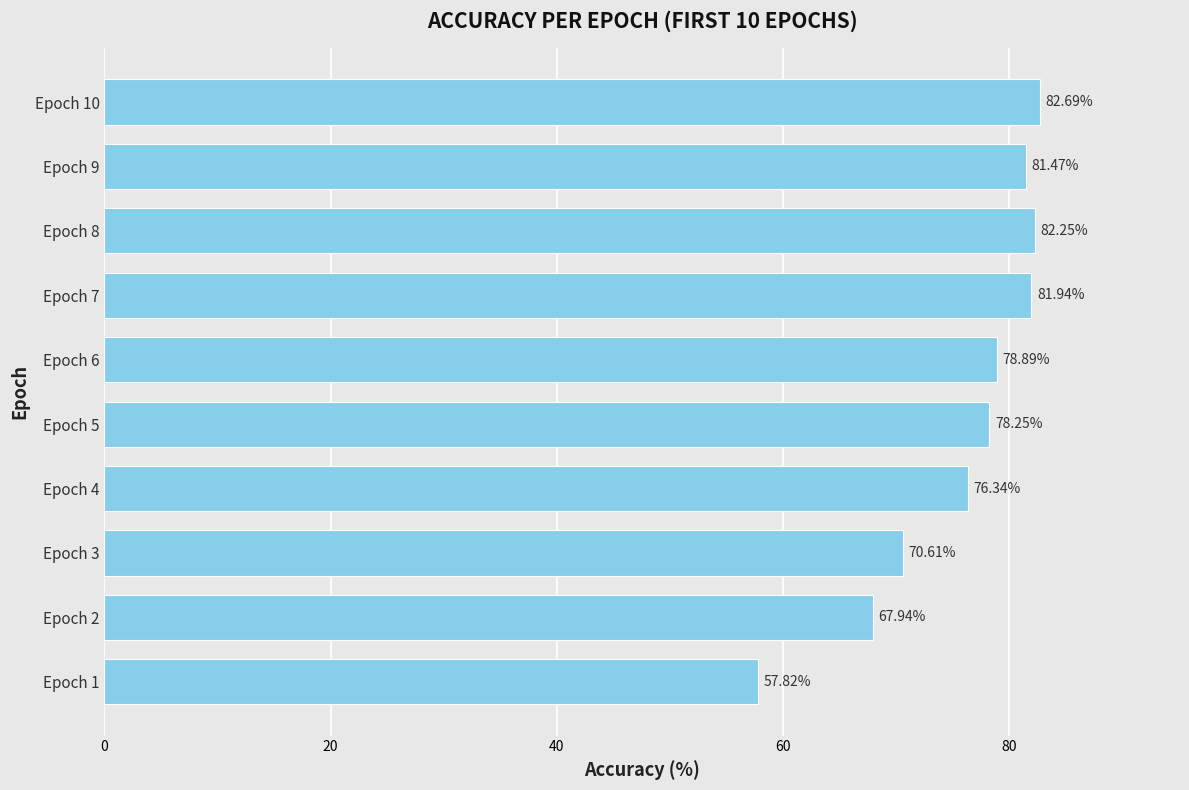

Which has a higher value, Epoch 5 or Epoch 3?

Epoch 5